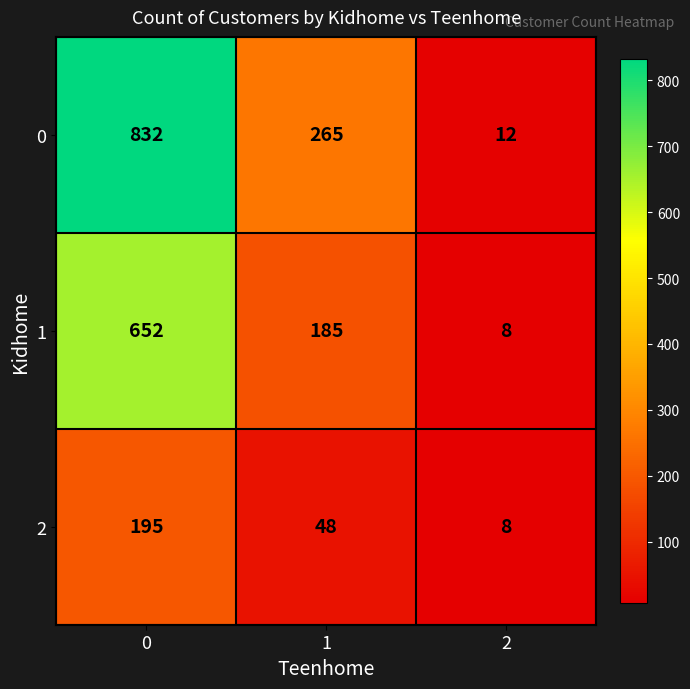

Reading right to left, what are all the values shown in this chart?

0: 2=12	1=265	0=832
1: 2=8	1=185	0=652
2: 2=8	1=48	0=195